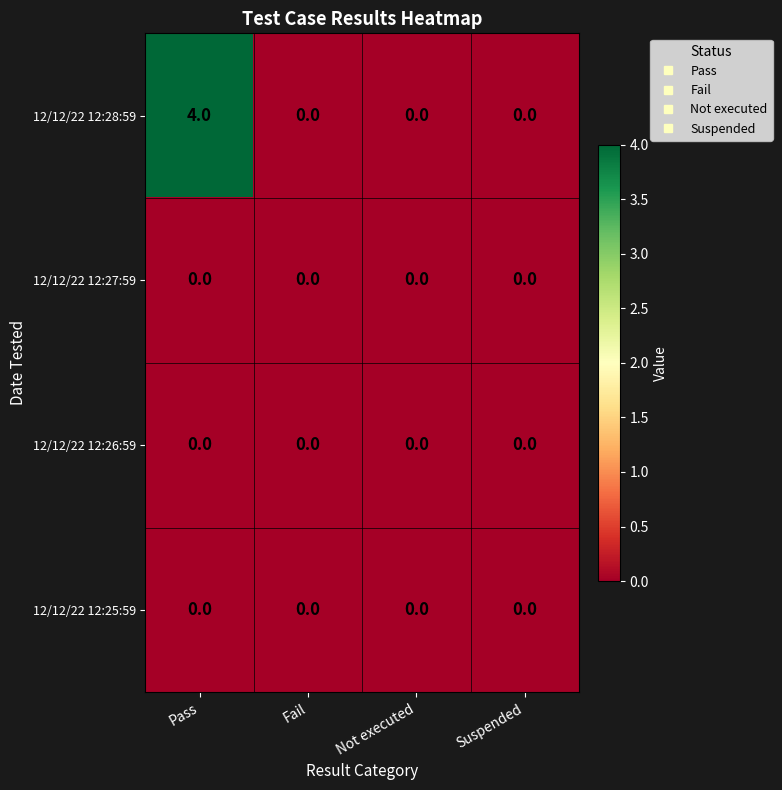

Which series changed the most between Pass and Suspended?

12/12/22 12:28:59